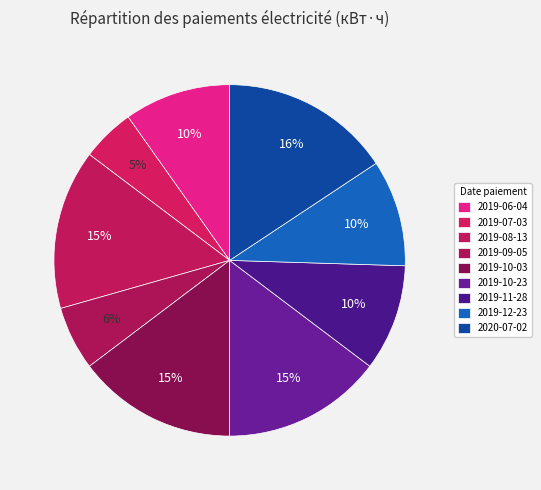

Which slice is the smallest?

2019-07-03